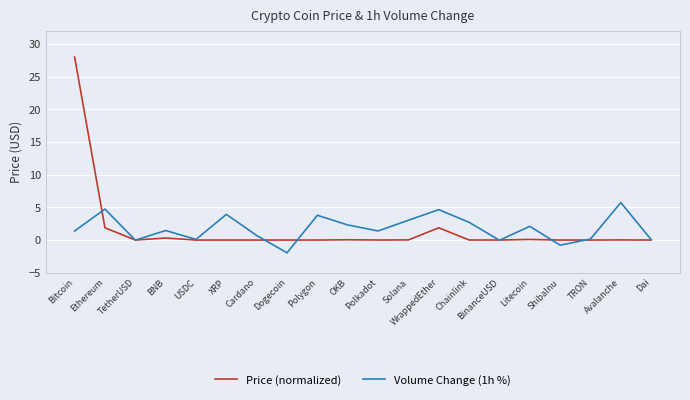

Which category has the lowest value across all series?

Dogecoin